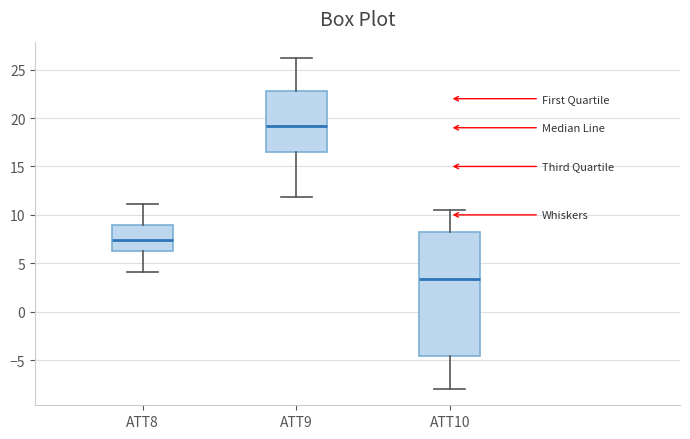

Which box has the highest median line?

ATT9